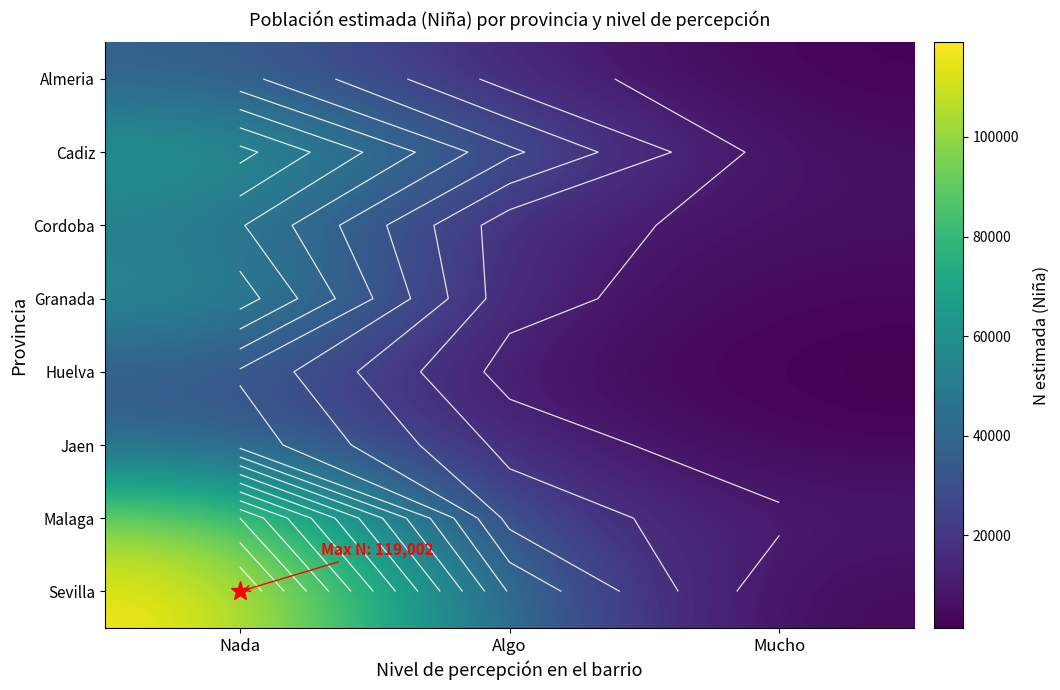

What is the spread (max minus min) of values at Nada?

84024